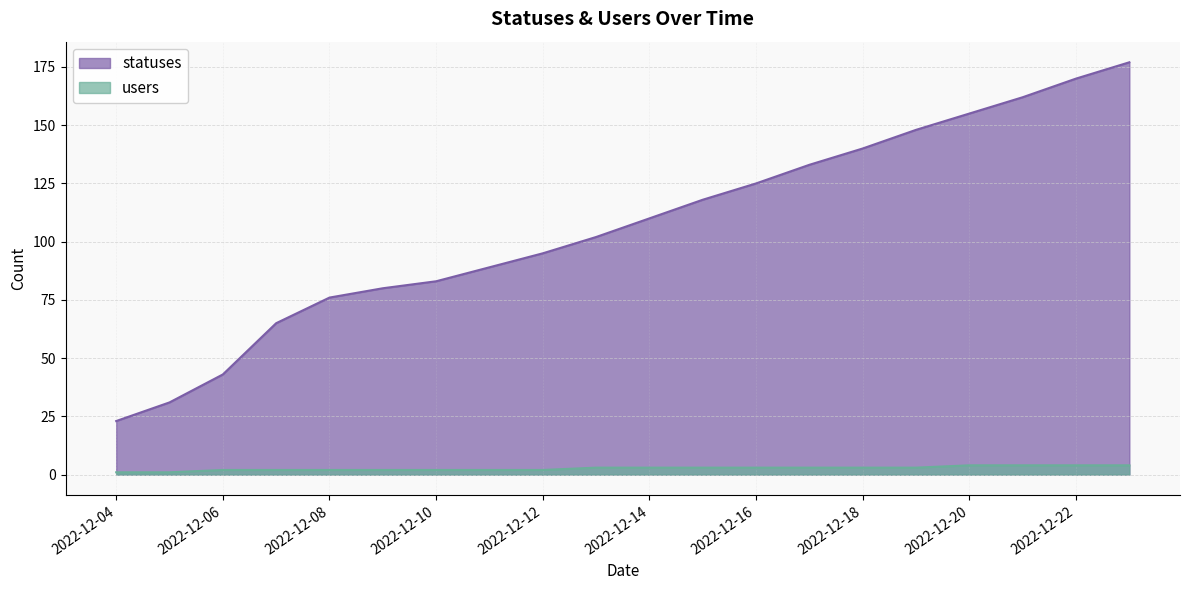

Between 2022-12-08 and 2022-12-12, which series saw the biggest shift?

statuses